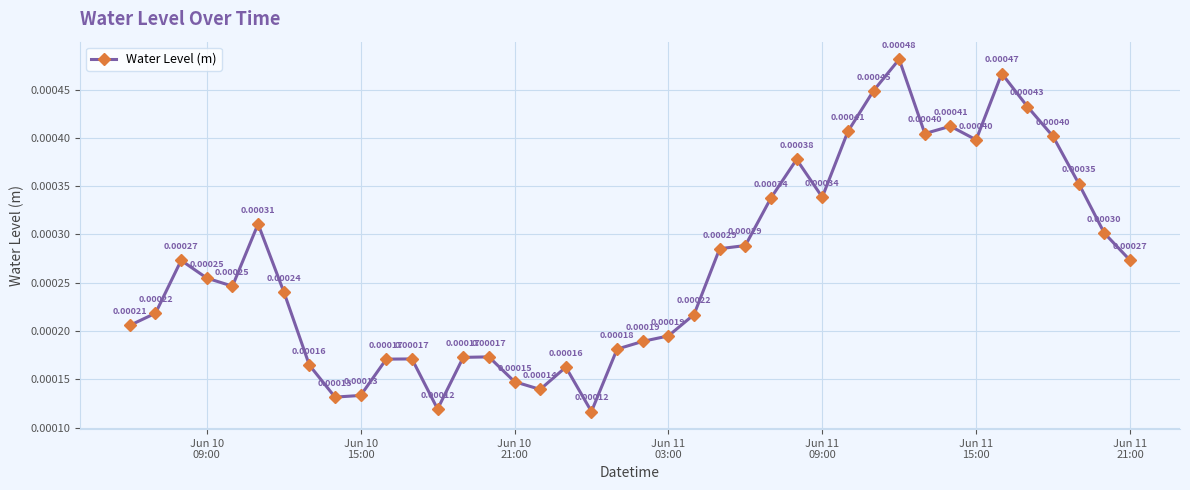

How many interior local valleys (lower than both neighbors) does the data have?

8